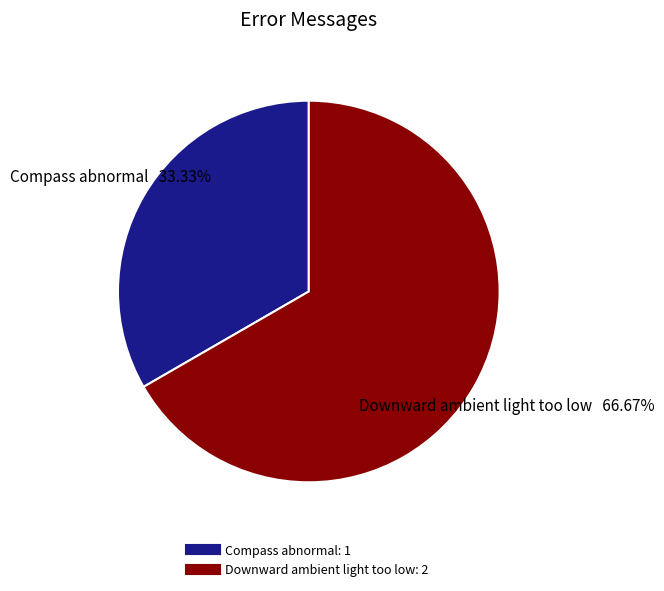

Does any single category account for the majority?

Yes